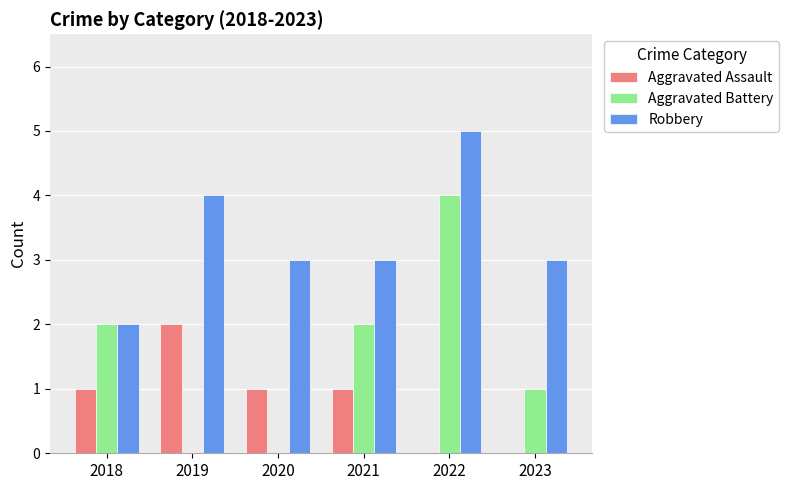

At which category is the sum across all series the highest?

2022